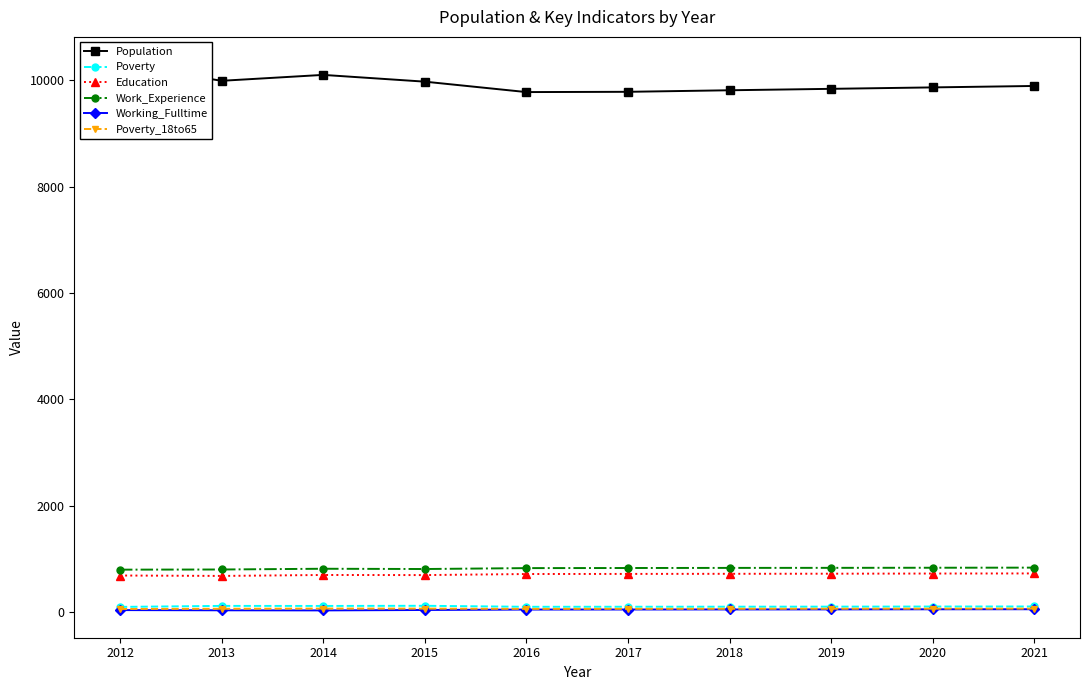

How many lines are shown in the chart?

6